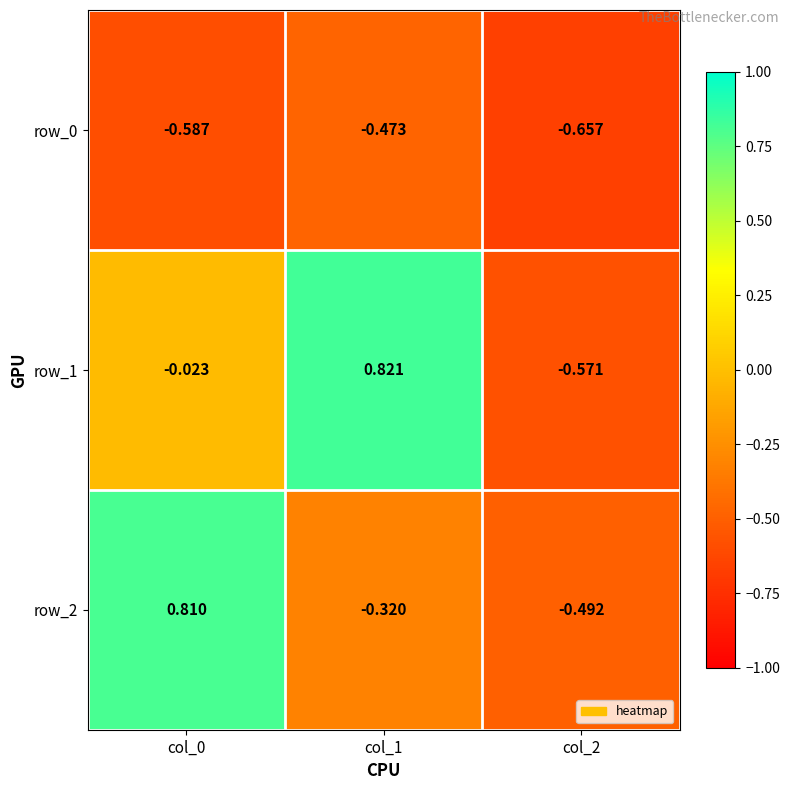

Which series has the largest total across all categories?

row_1